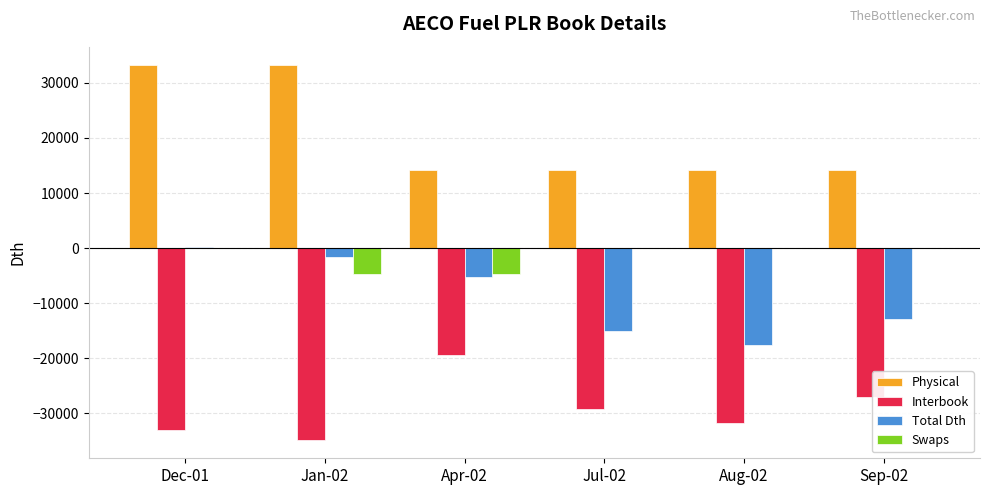

The Total Dth series shows -1568.3 at Jan-02. True or false?

True